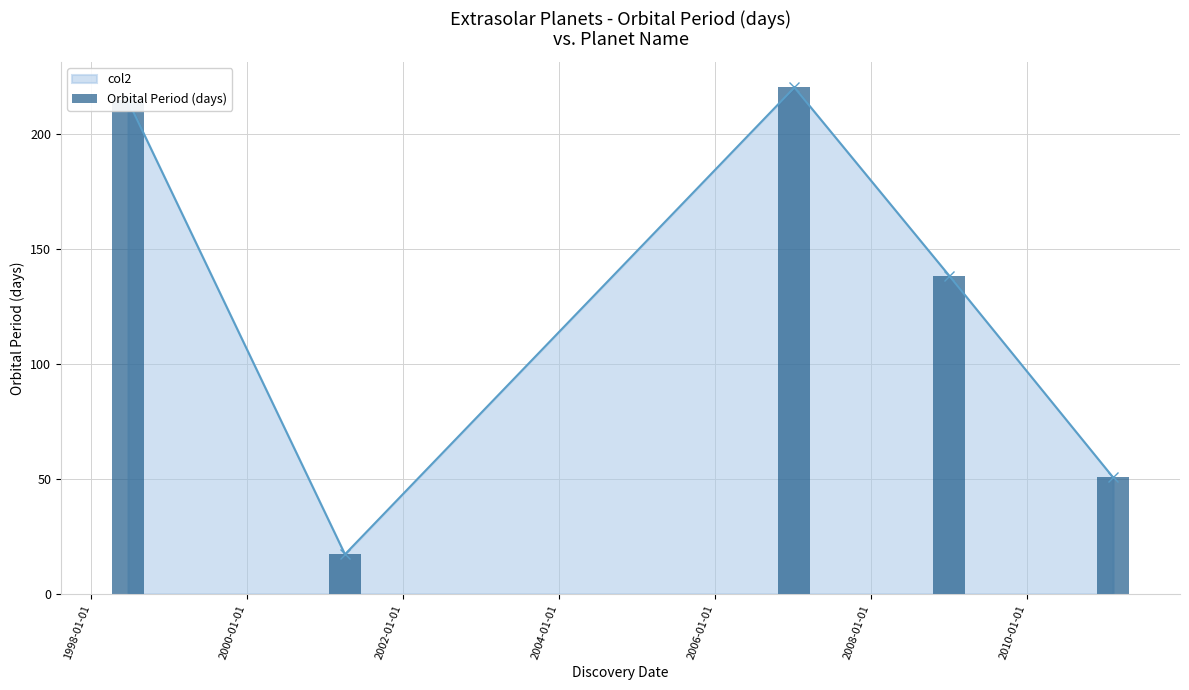

How many interior local valleys does the col2 series have?

1